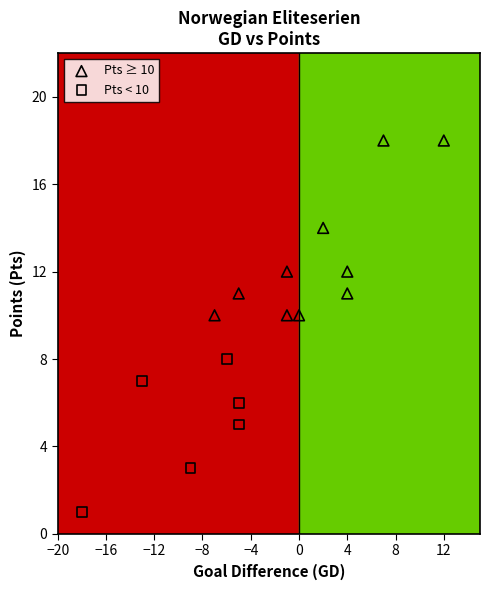

Which series contains the lowest Y value?

Pts < 10